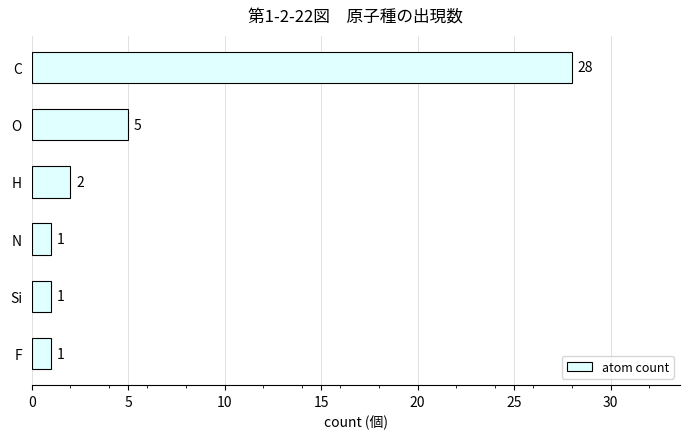

Between O and C, which is larger?

C